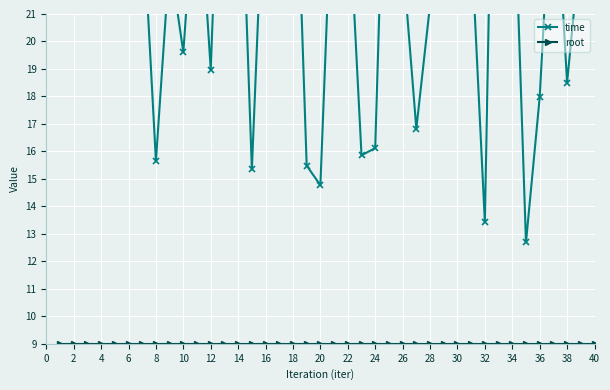

True or false: time and root intersect in this chart.

False